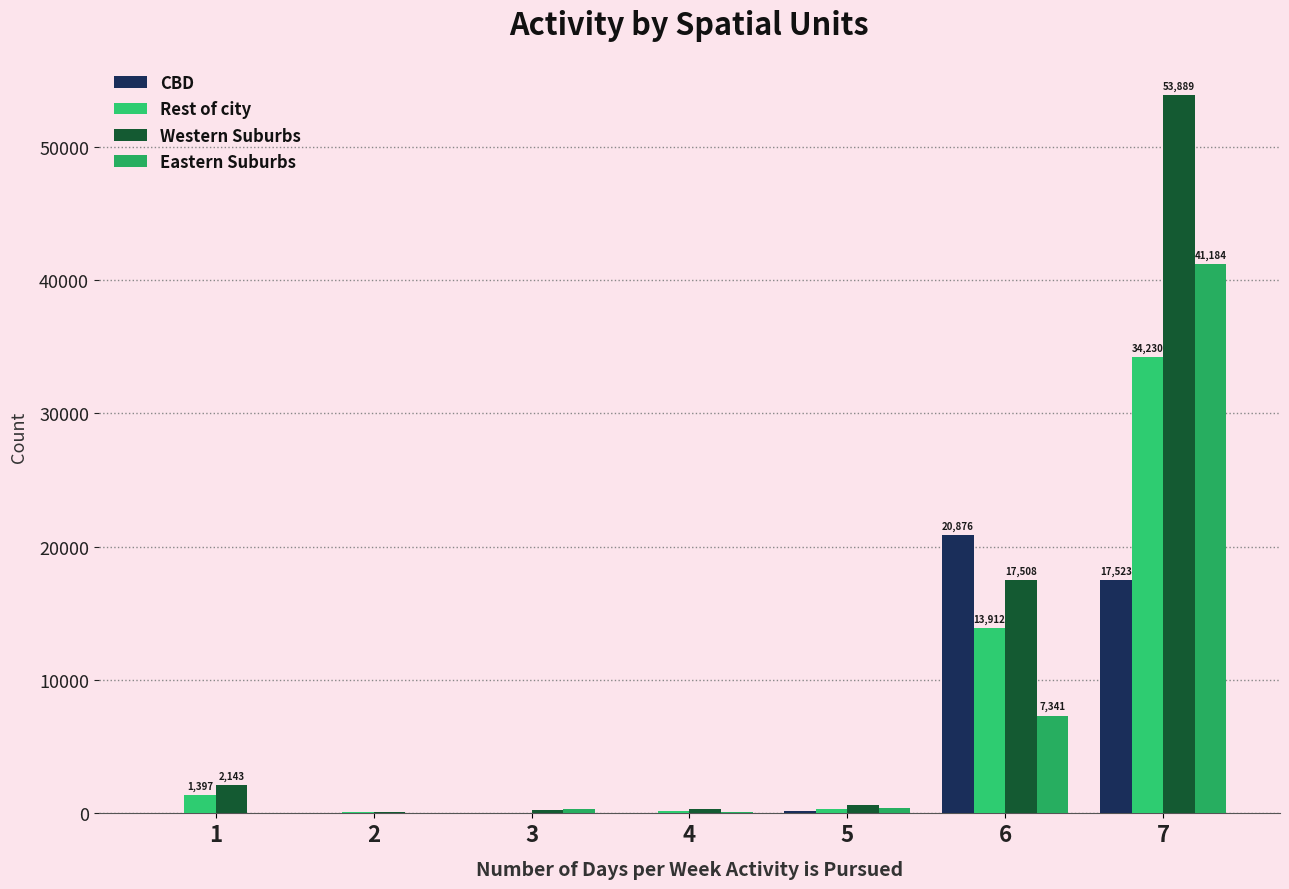

What is the average value of the Rest of city series?

7167